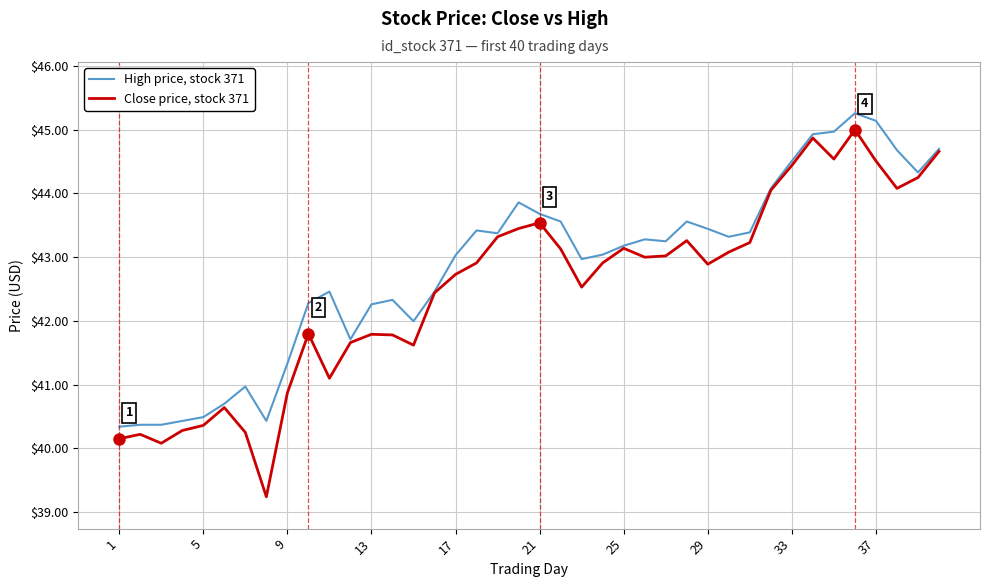

Rank the series by their maximum value, from lowest to highest.

Close price, stock 371, High price, stock 371